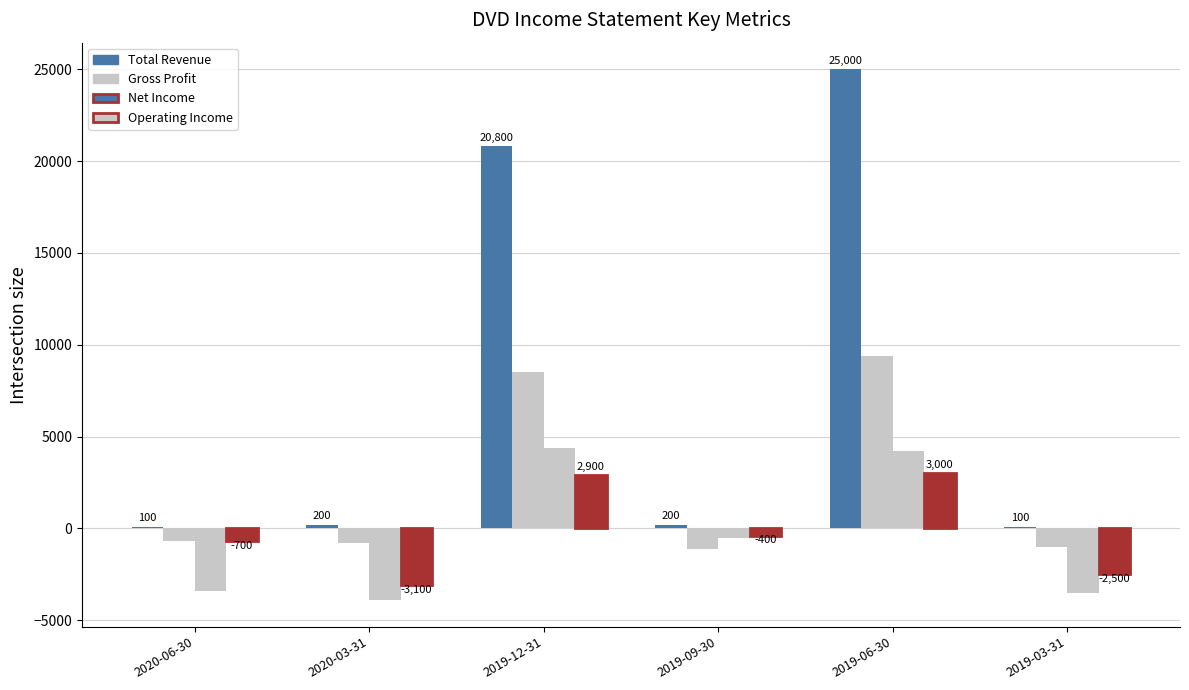

How many series are shown in this chart?

4